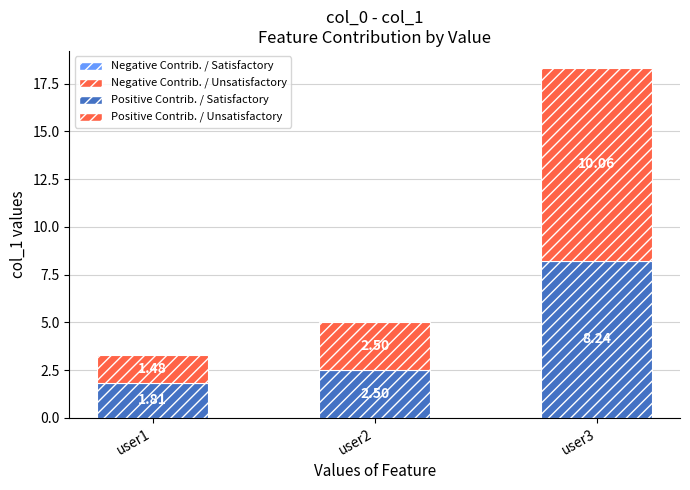

What is the difference between the second highest and minimum values in the Positive Contrib. / Satisfactory series?

0.7